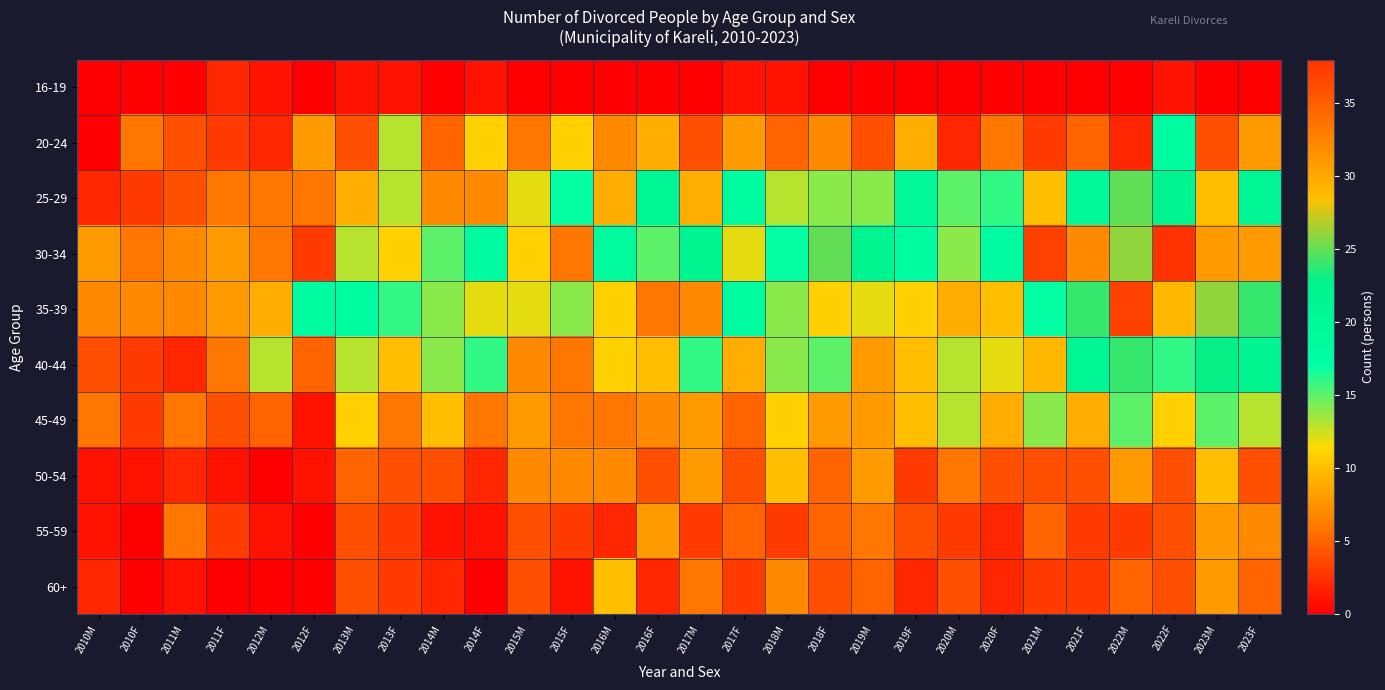

What is the difference between the highest and lowest values at 2011F?

8